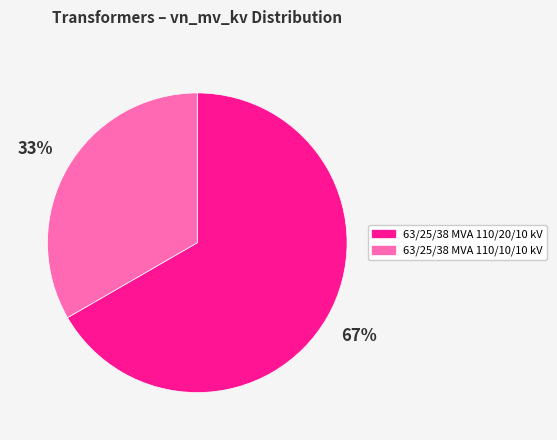

How many slices are in this pie chart?

2